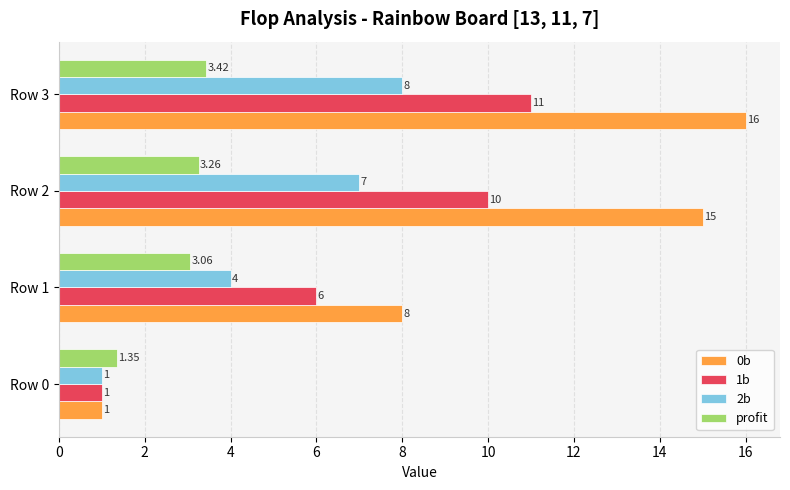

What is the smallest value displayed?

1.0